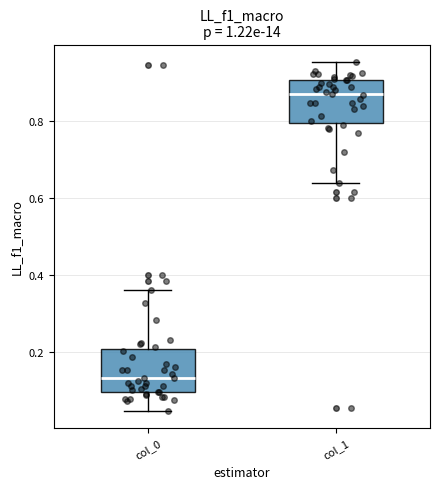

Reading left to right, read every box against the y-axis: the position of its median line, the range the box covers, and the ends of its whiskers. The values are not printed on the chart, so give them approximately, as read against the axis.

col_0: median 0.14, box 0.10 to 0.20, whiskers 0.04 to 0.36
col_1: median 0.86, box 0.80 to 0.90, whiskers 0.64 to 0.96